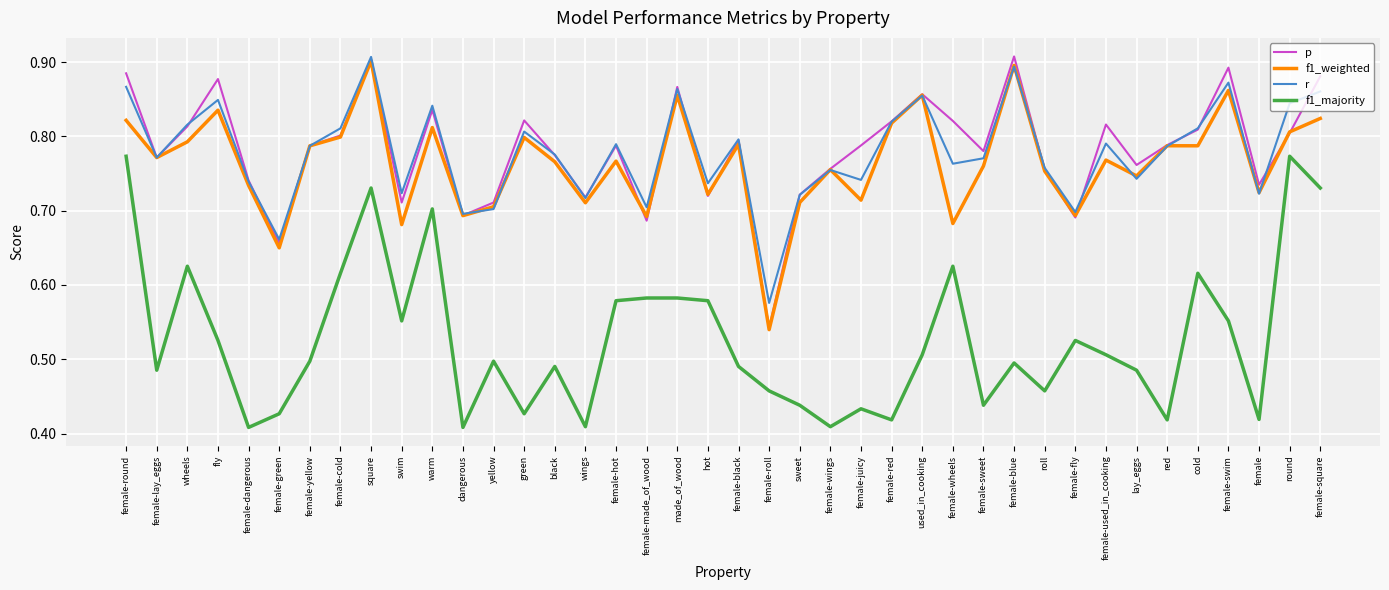

Does the chart display data point markers on the line(s)?

No